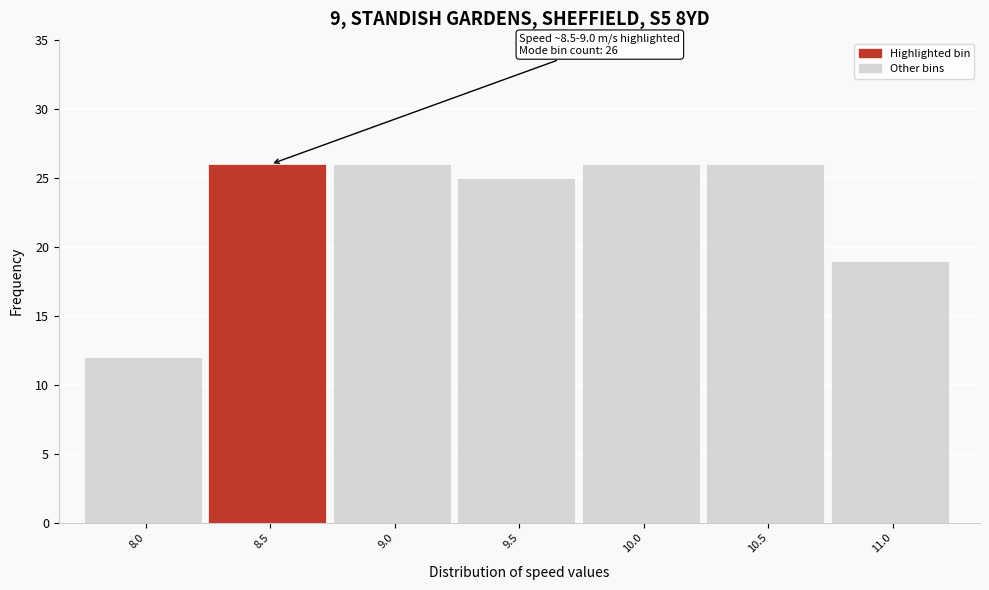

Reading right to left, transcribe all the data shown in this chart.

19	26	26	25	26	26	12